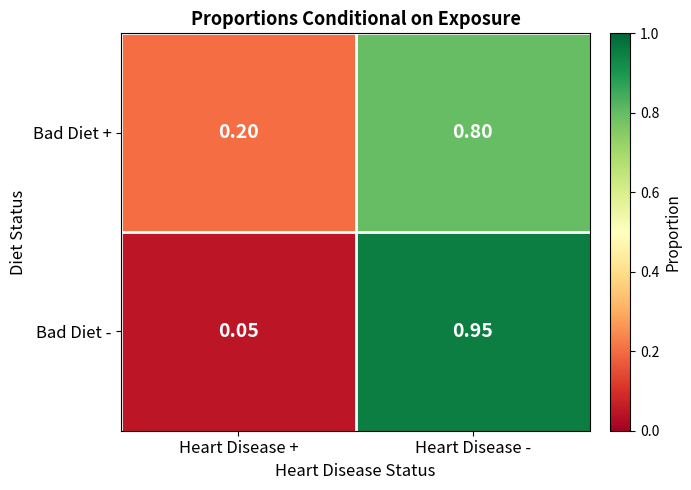

Is the value of Bad Diet + at Heart Disease - greater than the value of Bad Diet - at Heart Disease -?

No